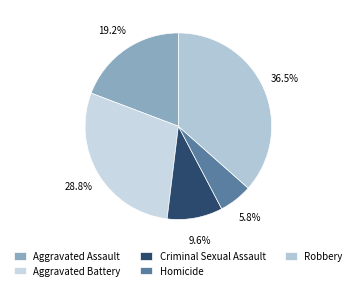

What percentage is the Aggravated Assault slice, to the nearest percent?

19%